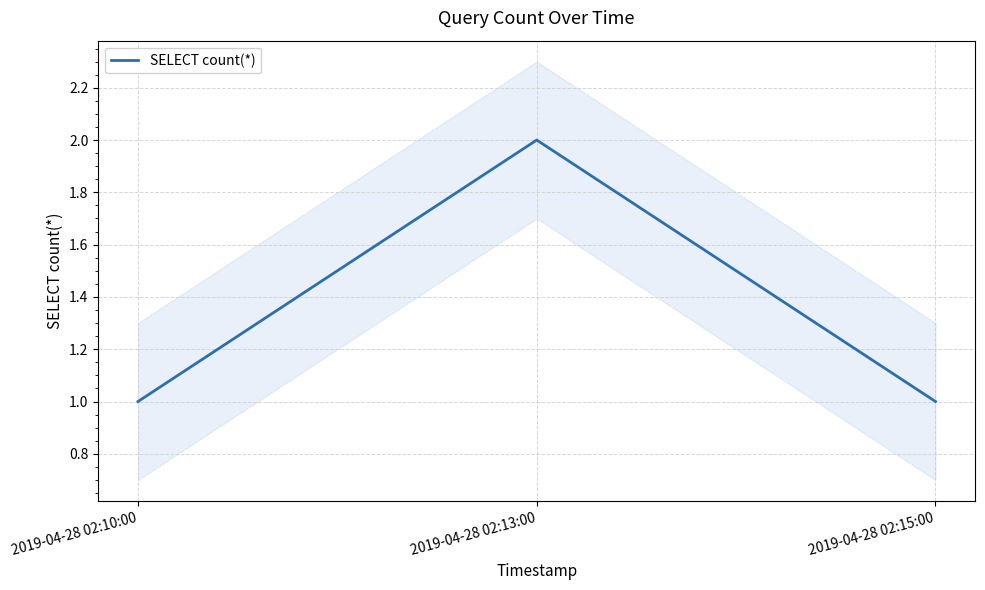

Reading left to right, what are all the values shown in this chart?

2019-04-28 02:10:00=1	2019-04-28 02:13:00=2	2019-04-28 02:15:00=1